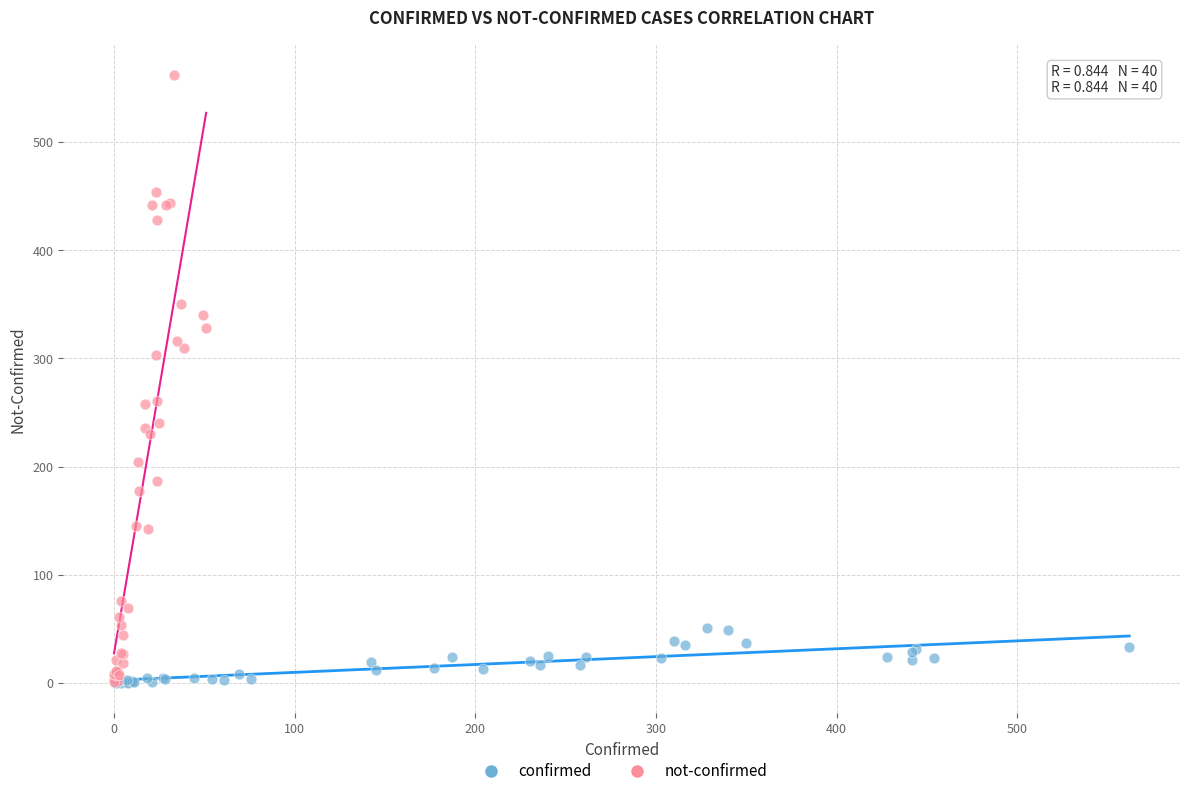

Which series contains the highest Y value?

not-confirmed